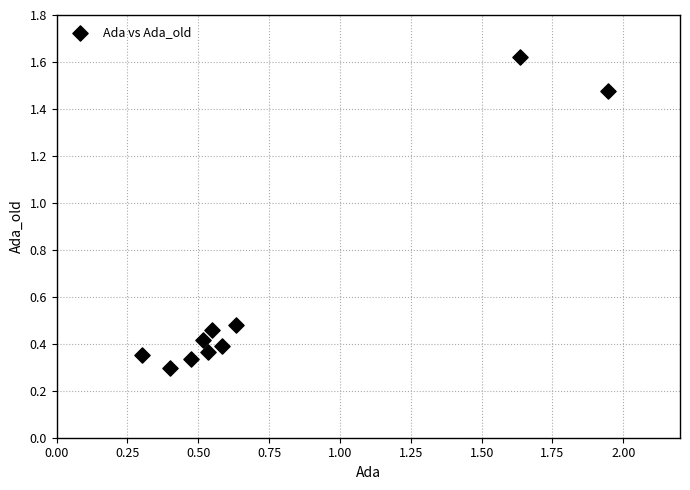

What is the range of Y values (max minus min)?

1.3